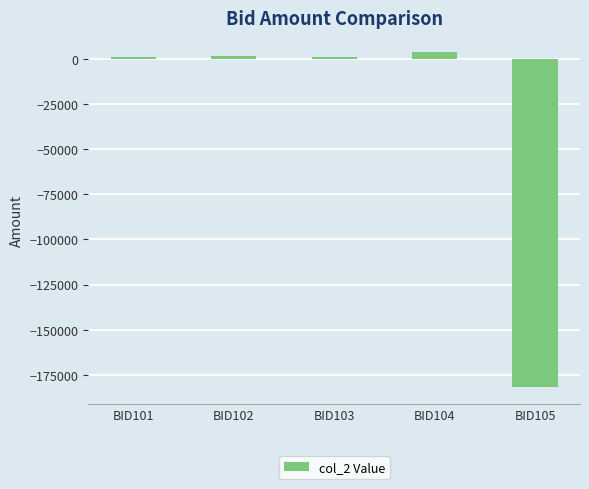

The value at BID101 is 1450. True or false?

True